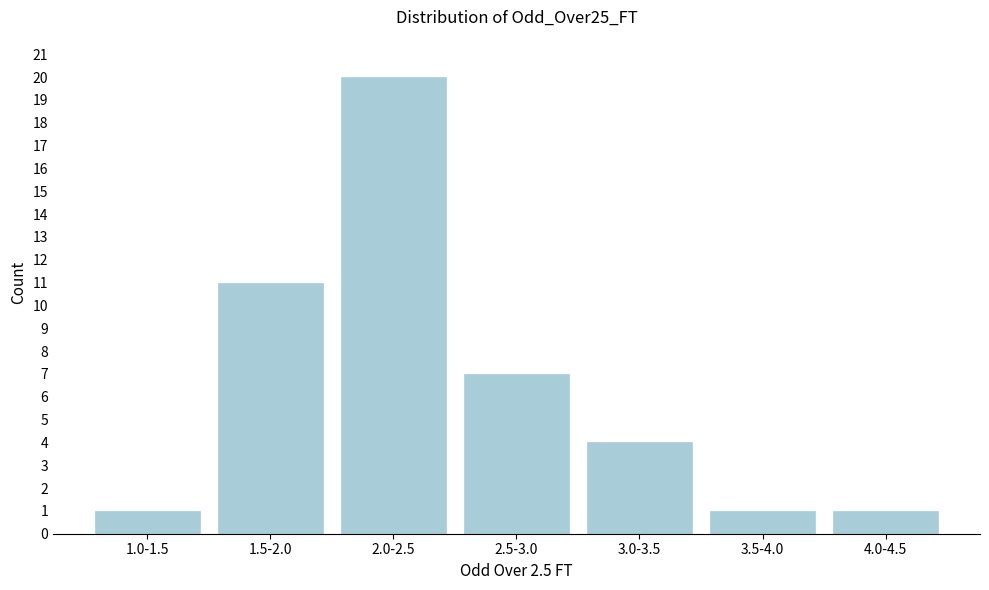

Reading left to right, transcribe all the data shown in this chart.

1.0-1.5=1	1.5-2.0=11	2.0-2.5=20	2.5-3.0=7	3.0-3.5=4	3.5-4.0=1	4.0-4.5=1